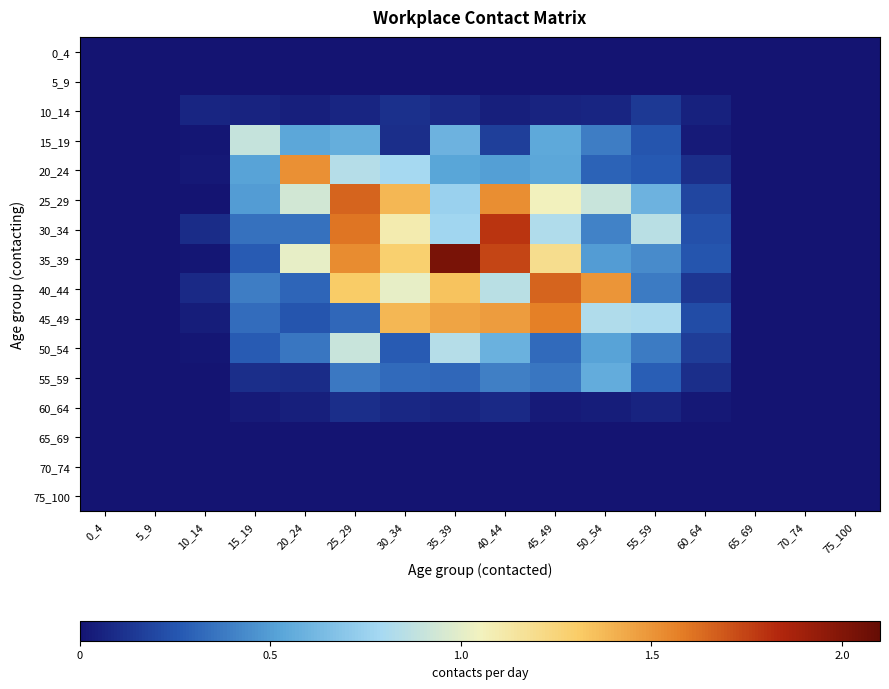

Which series has the widest spread of values?

35_39